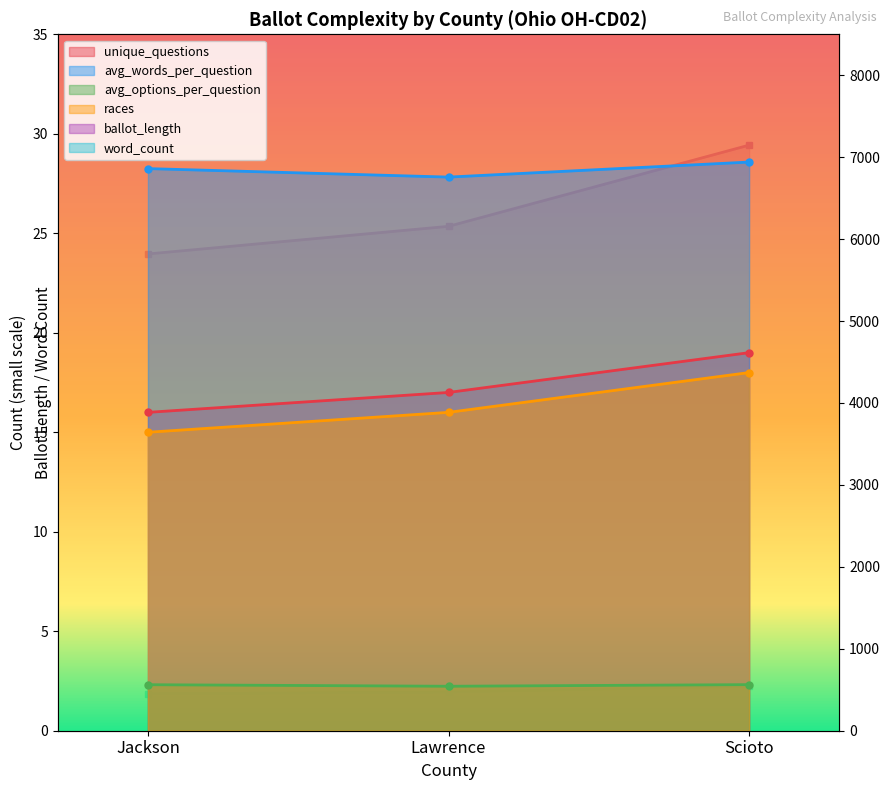

What is the label of the 2nd point from the left?

Lawrence